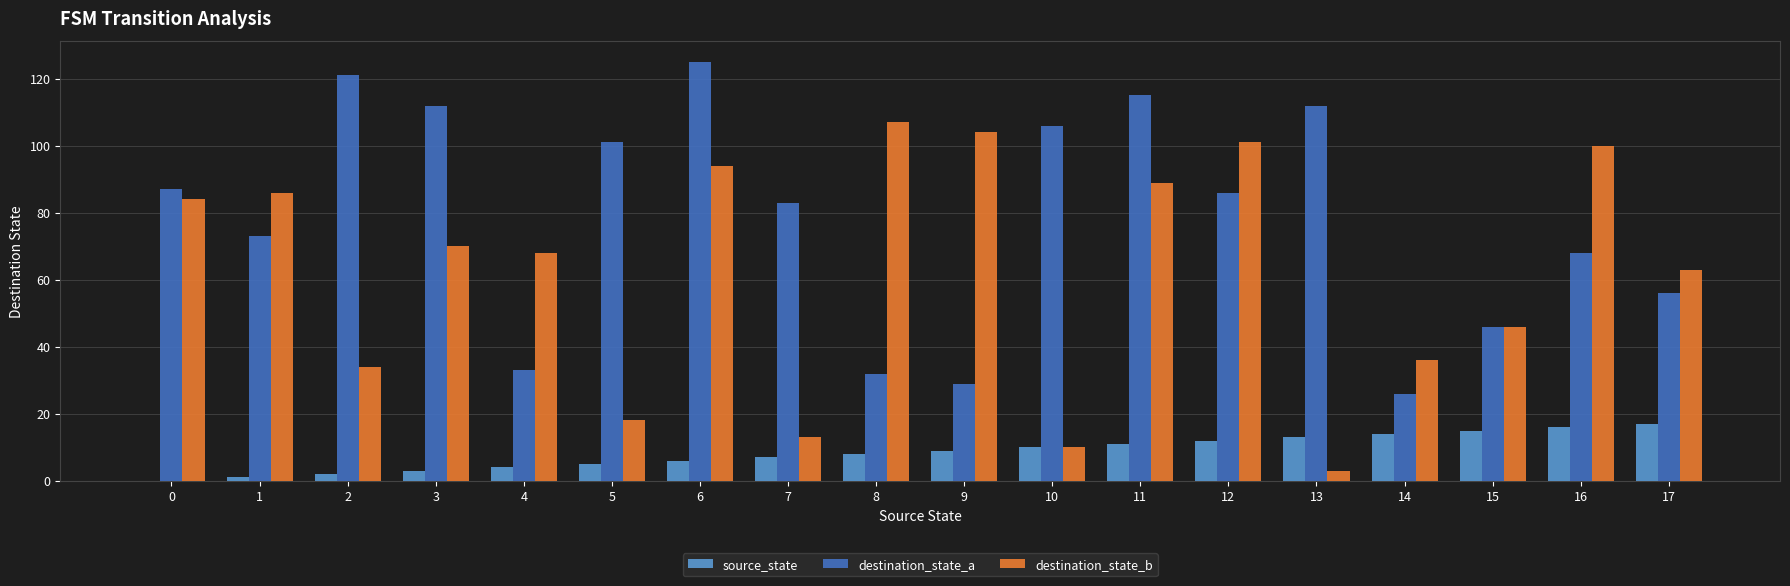

Which series has the largest total across all categories?

destination_state_a